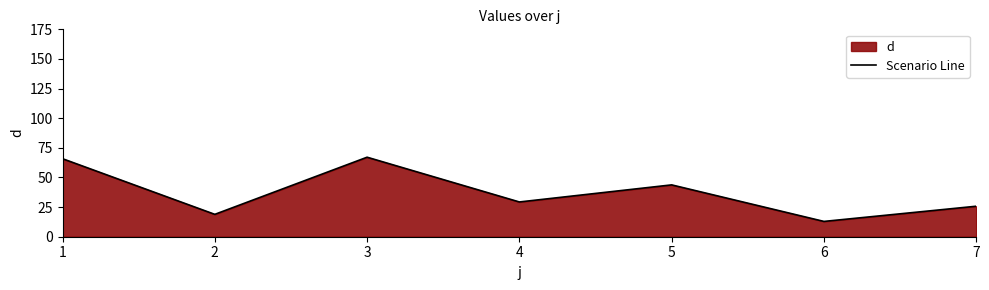

Where is the data nearest to the value 40?

5